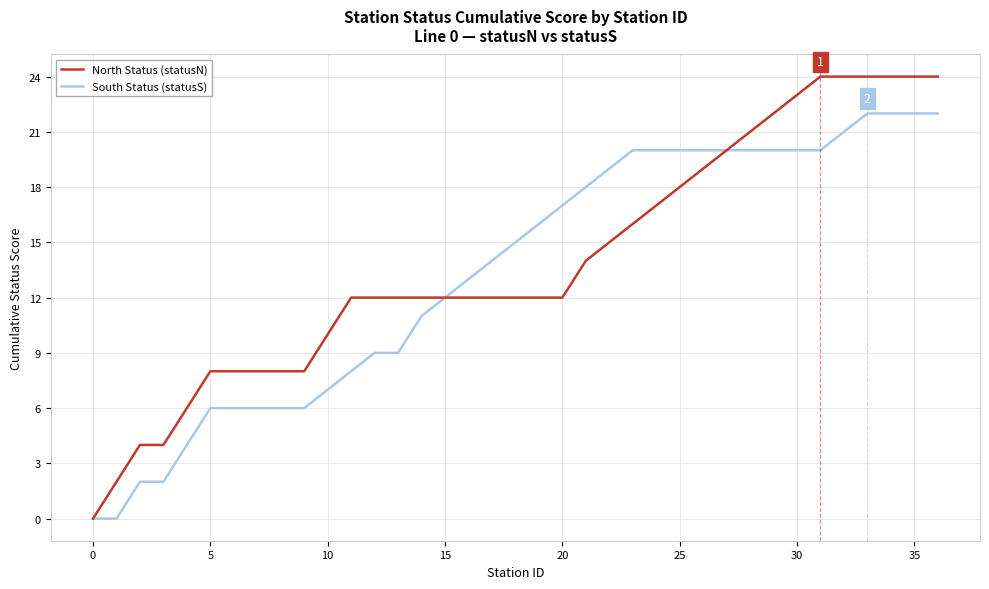

Reading left to right, transcribe all the data shown in this chart.

North Status (statusN): 0	2	4	4	6	8	8	8	8	8	10	12	12	12	12	12	12	12	12	12	12	14	15	16	17	18	19	20	21	22	23	24	24	24	24	24	24
South Status (statusS): 0	0	2	2	4	6	6	6	6	6	7	8	9	9	11	12	13	14	15	16	17	18	19	20	20	20	20	20	20	20	20	20	21	22	22	22	22